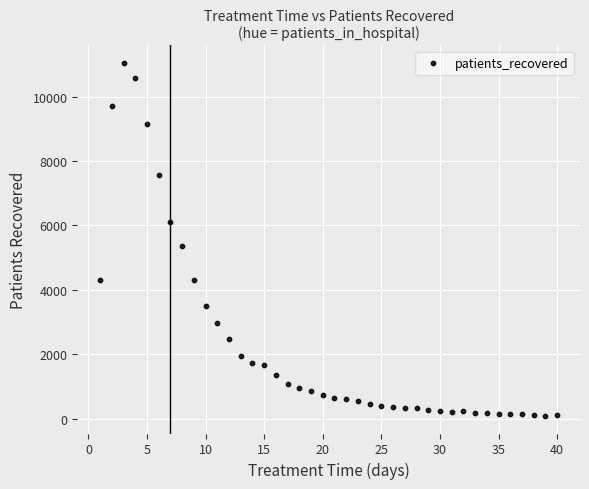

What Y value in the scatter plot is closest to 5563?

5371